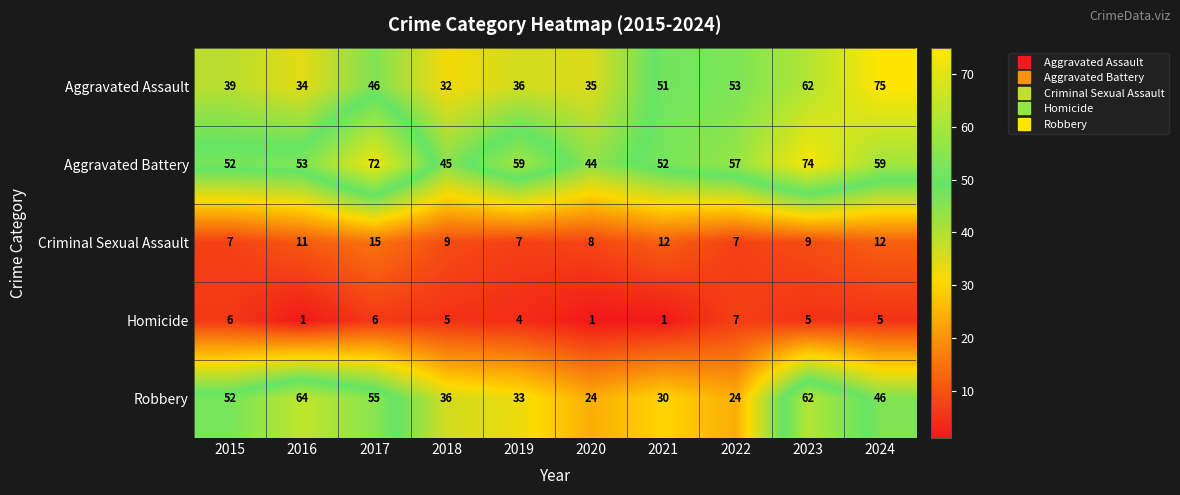

What is the lowest value of the Aggravated Assault series?

32